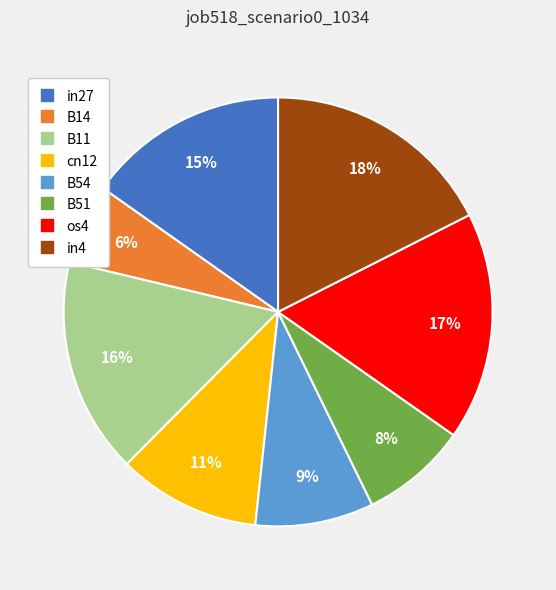

Combined, do in4 and in27 account for over 50%?

No